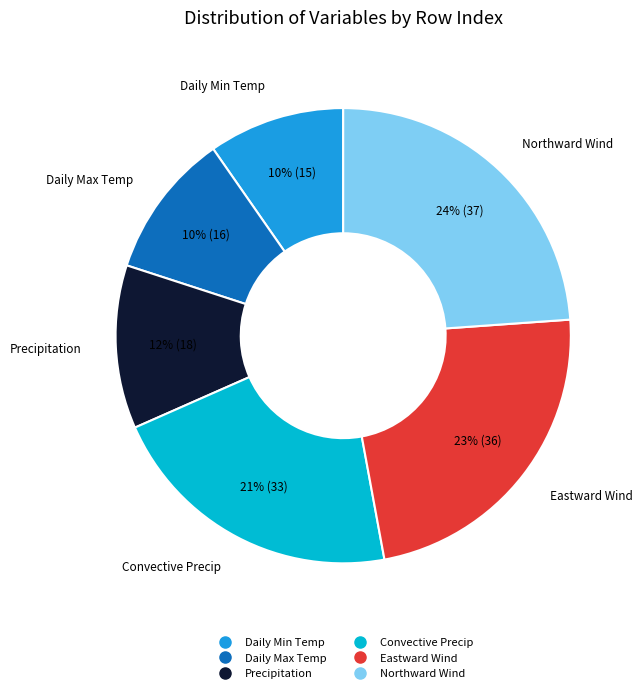

To the nearest percent, what is the difference between the largest and smallest slice percentages?

14%